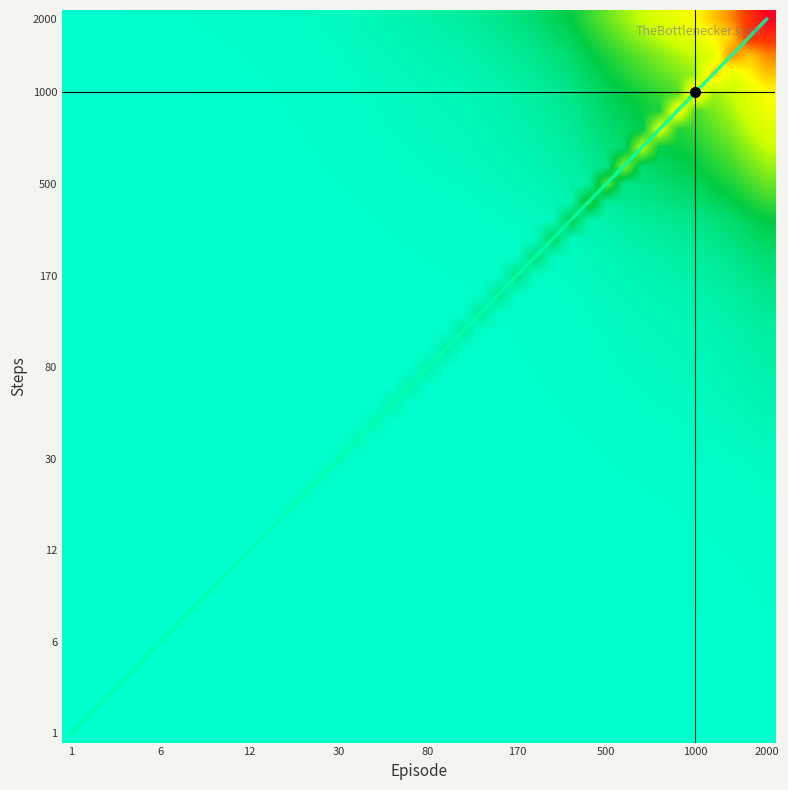

What is the greatest value displayed?

3616.0